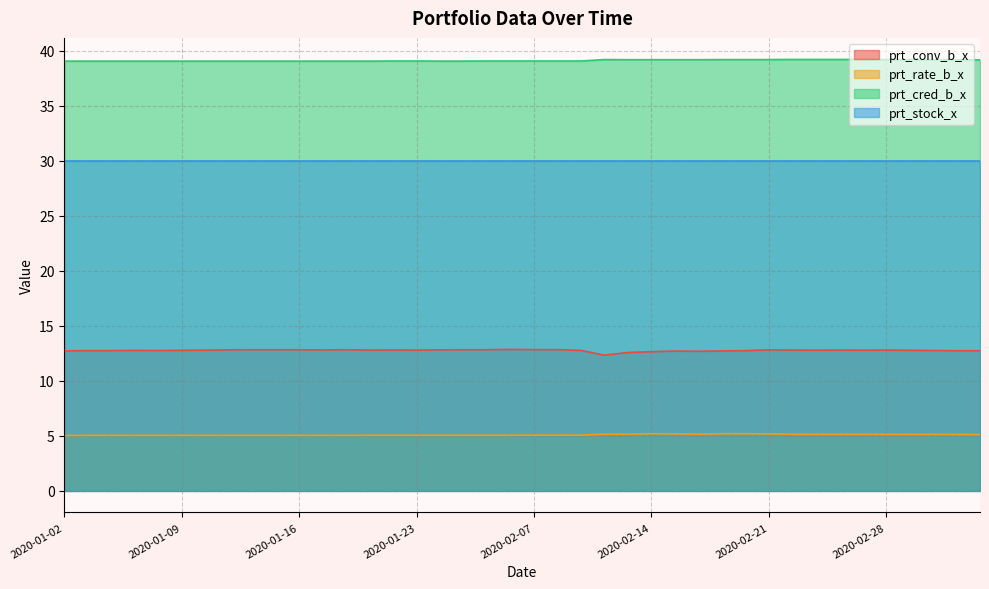

What is the highest value of the prt_cred_b_x series?

39.2